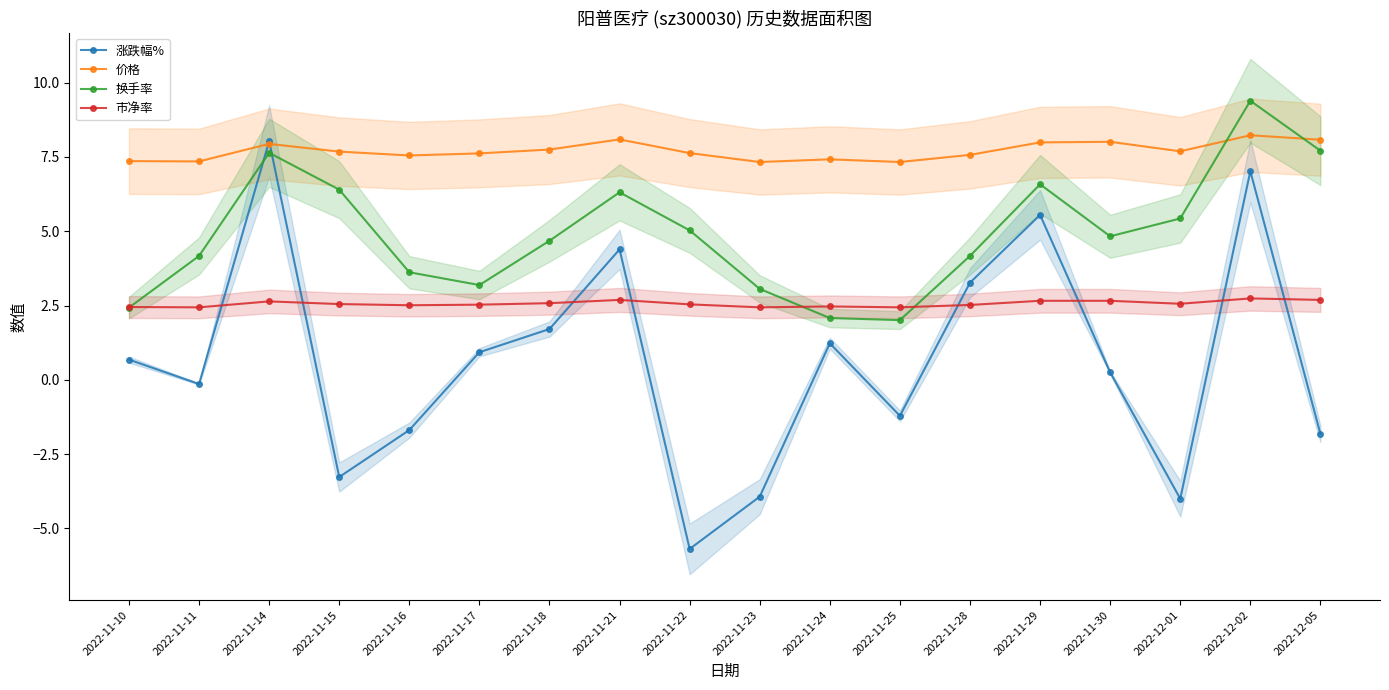

True or false: 市净率 has more than 1 points higher than both neighbors.

True